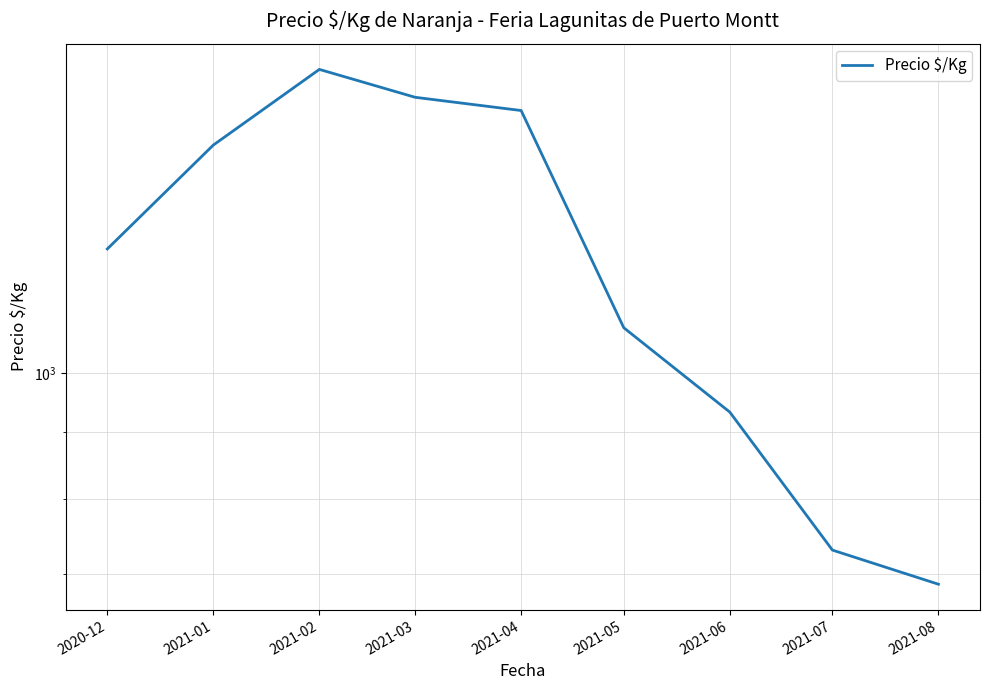

True or false: there are more than 2 points higher than both neighbors.

False